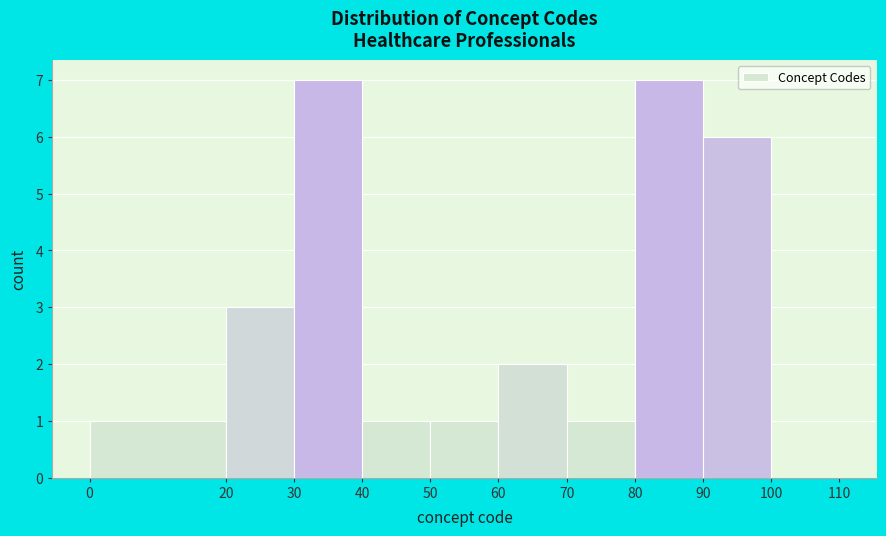

How tall is the bar that spans 60 to 70 on the x-axis? The values are not printed on the chart, so give them approximately, as read against the axis.

2